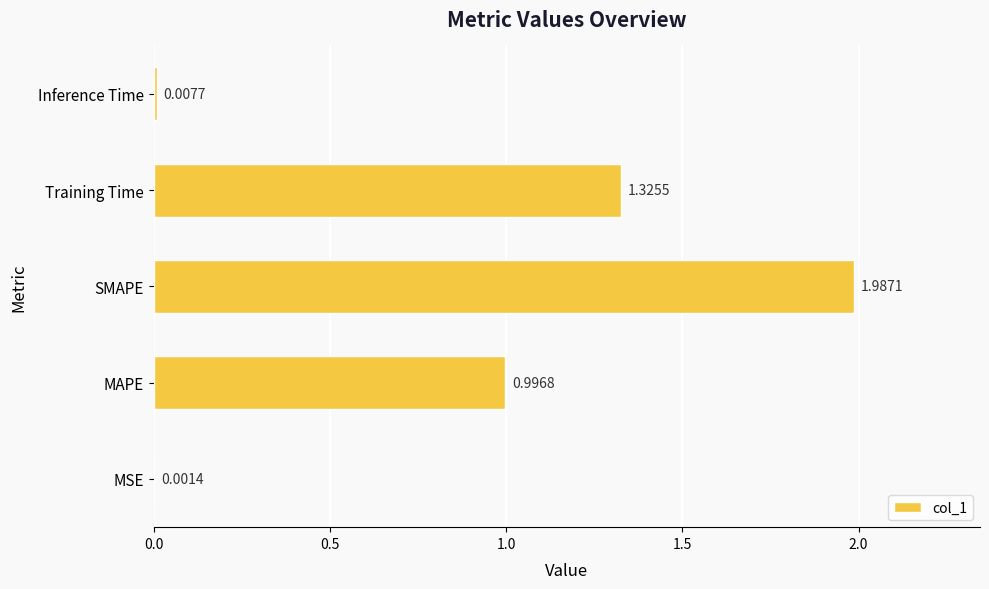

What is the change in value from SMAPE to Training Time?

-0.7